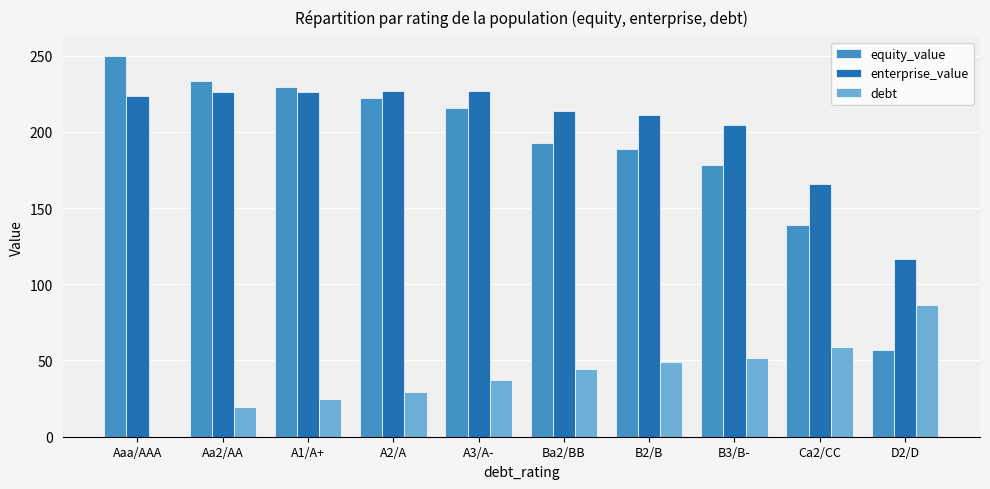

The debt series shows 86.1 at D2/D. True or false?

True